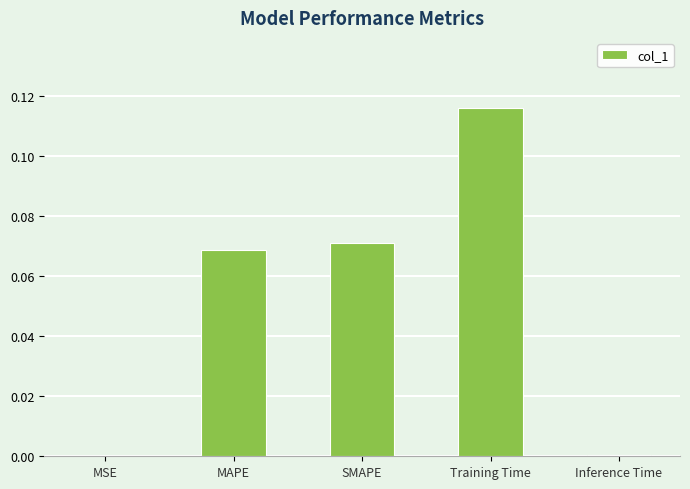

How many data points does each series have?

5